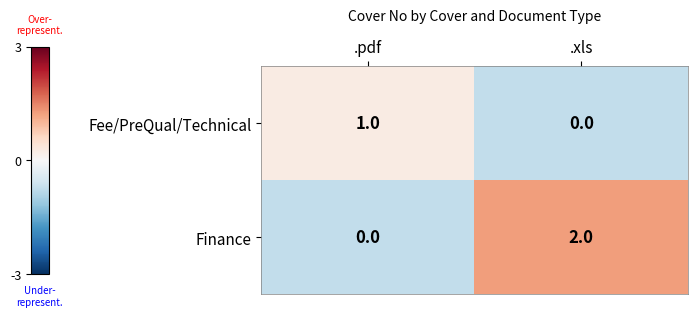

Reading left to right, extract all data points from this chart.

Fee/PreQual/Technical: .pdf=1	.xls=0
Finance: .pdf=0	.xls=2